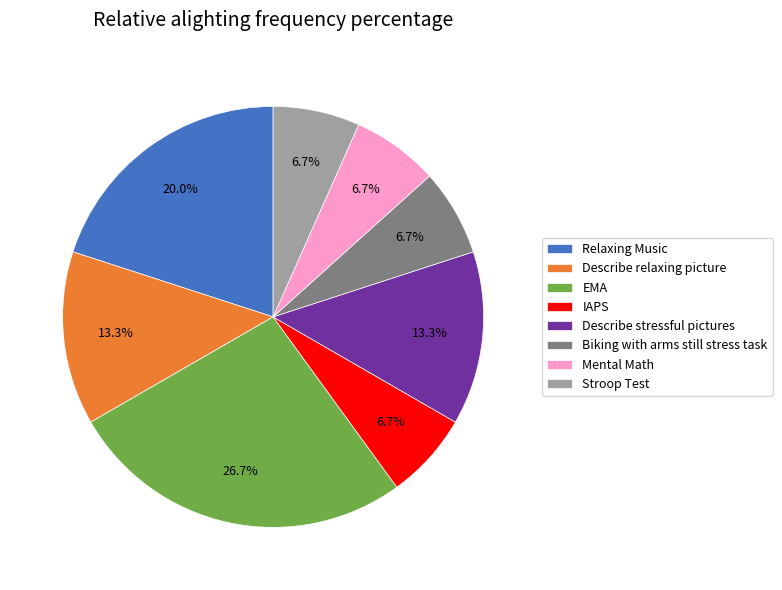

Is there any slice that represents more than half of the pie?

No